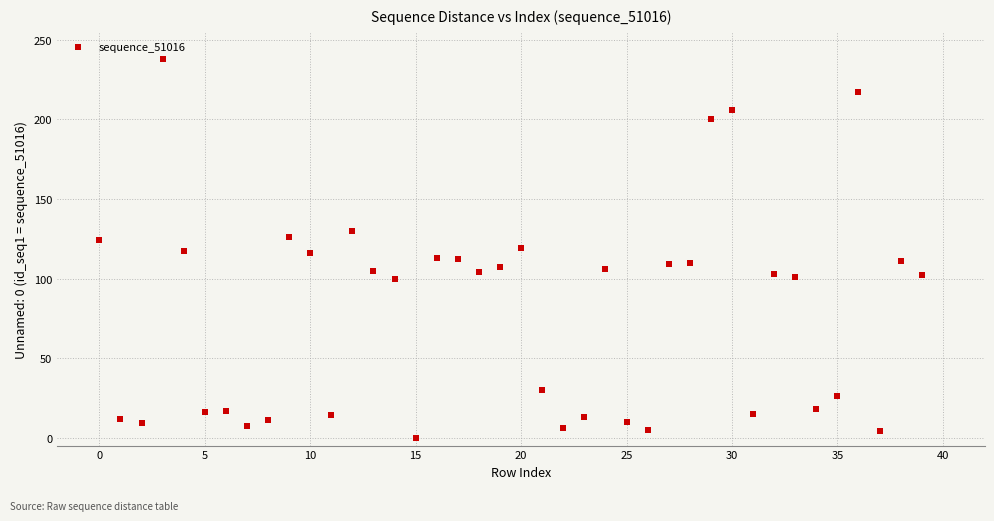

What is the range of Y values (max minus min)?

238